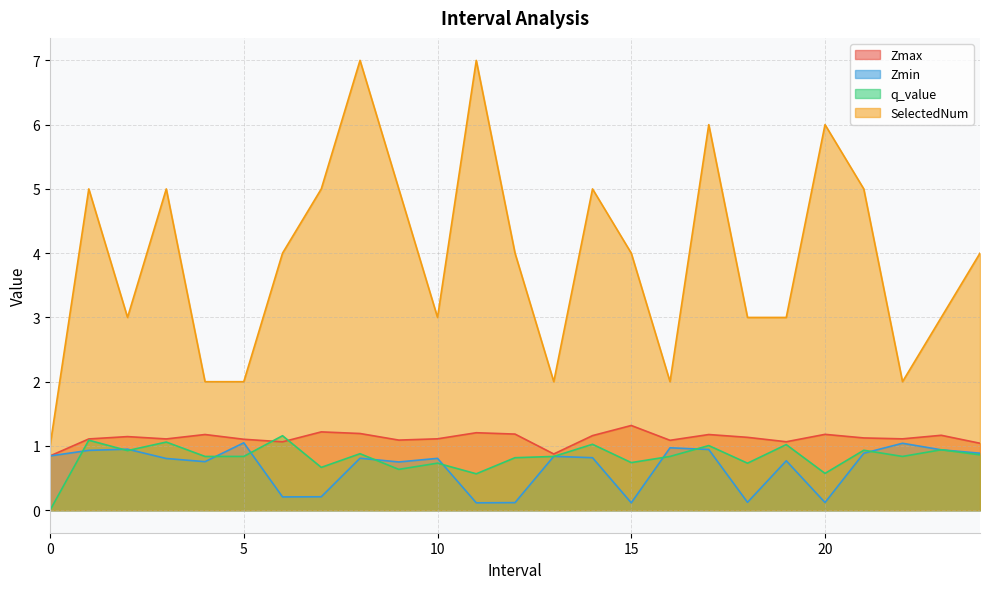

Rank the series by their maximum value, from lowest to highest.

Zmin, q_value, Zmax, SelectedNum